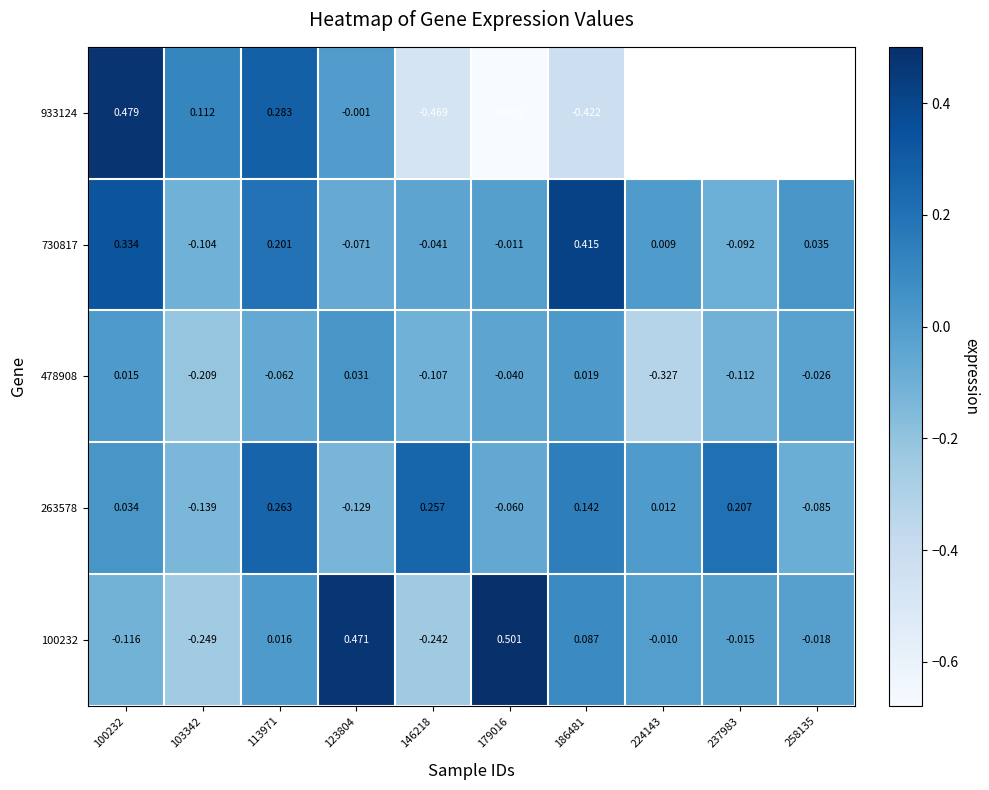

Where is 730817 nearest to the value 0?

224143